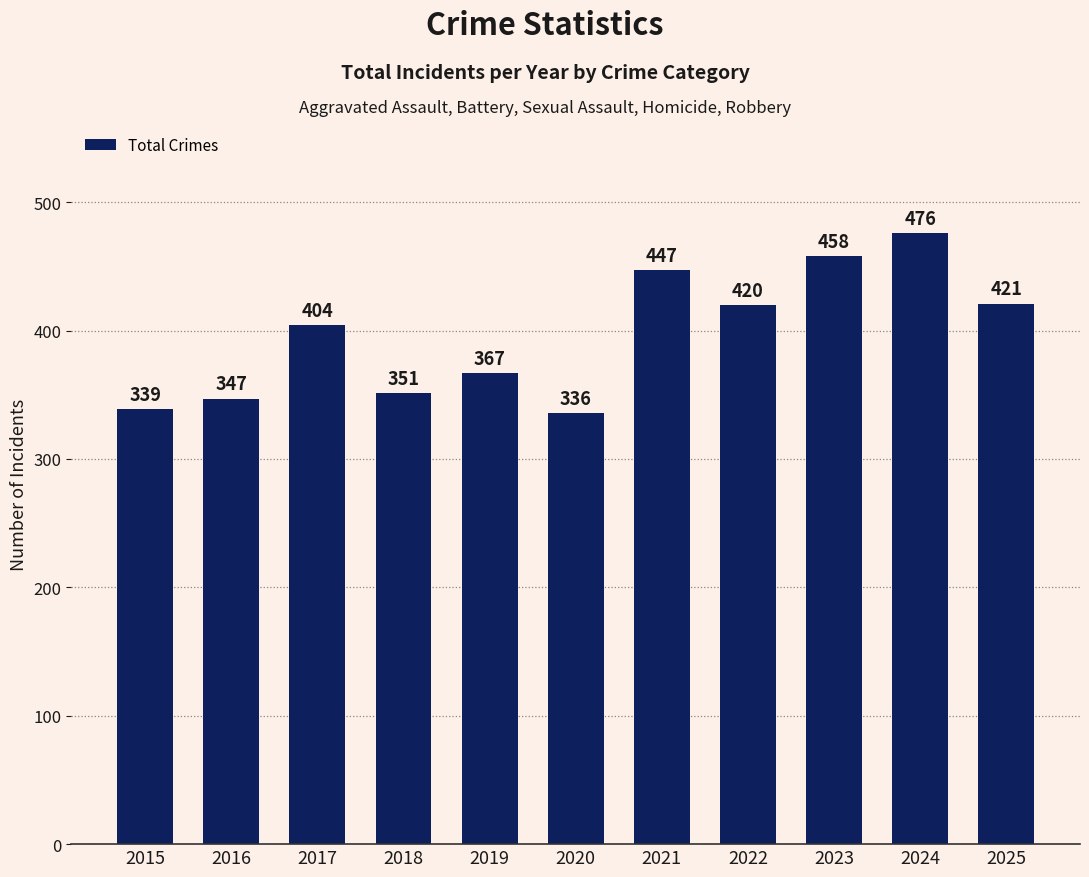

List the labels in order of value, smallest first.

2020, 2015, 2016, 2018, 2019, 2017, 2022, 2025, 2021, 2023, 2024